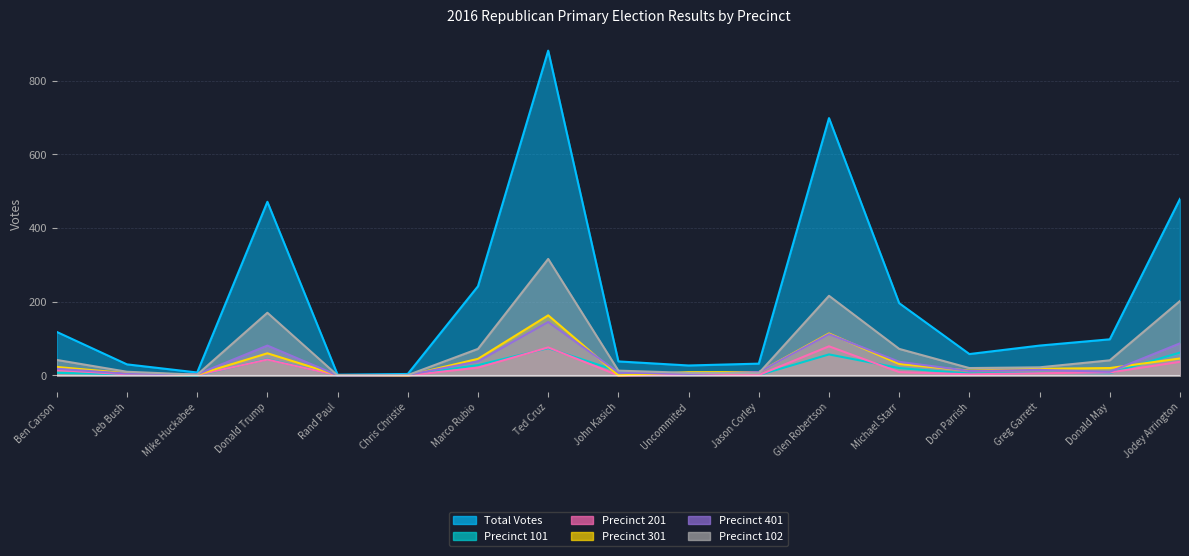

True or false: Total Votes has more than 1 interior local peaks.

True